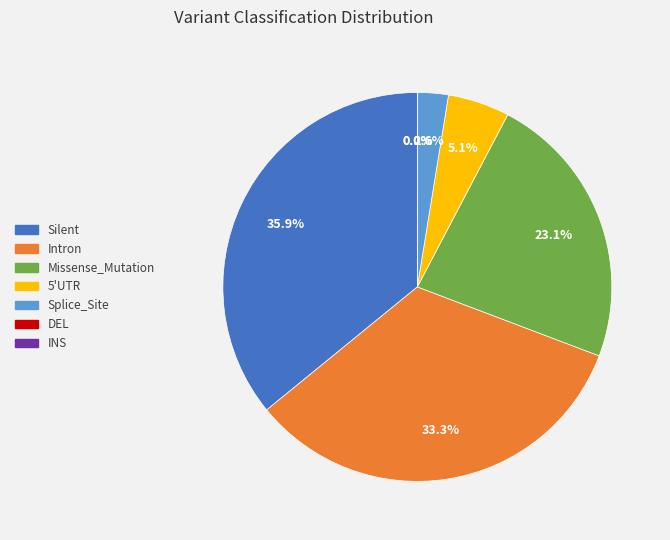

How many segments does this pie chart have?

7